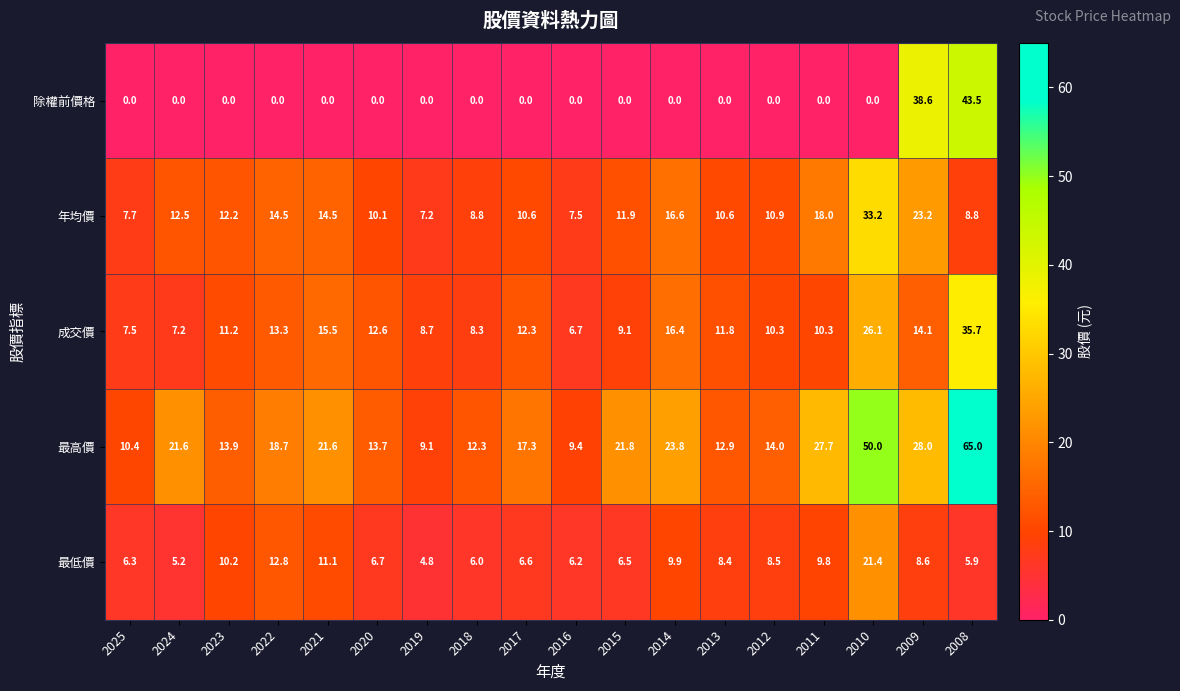

What is the maximum value shown in the chart?

65.0